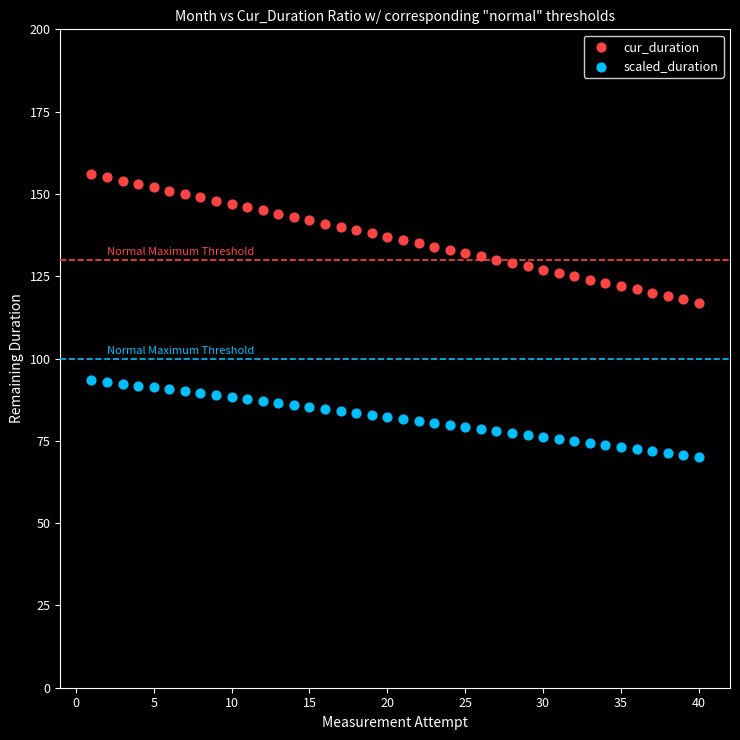

Which series contains the lowest Y value?

scaled_duration